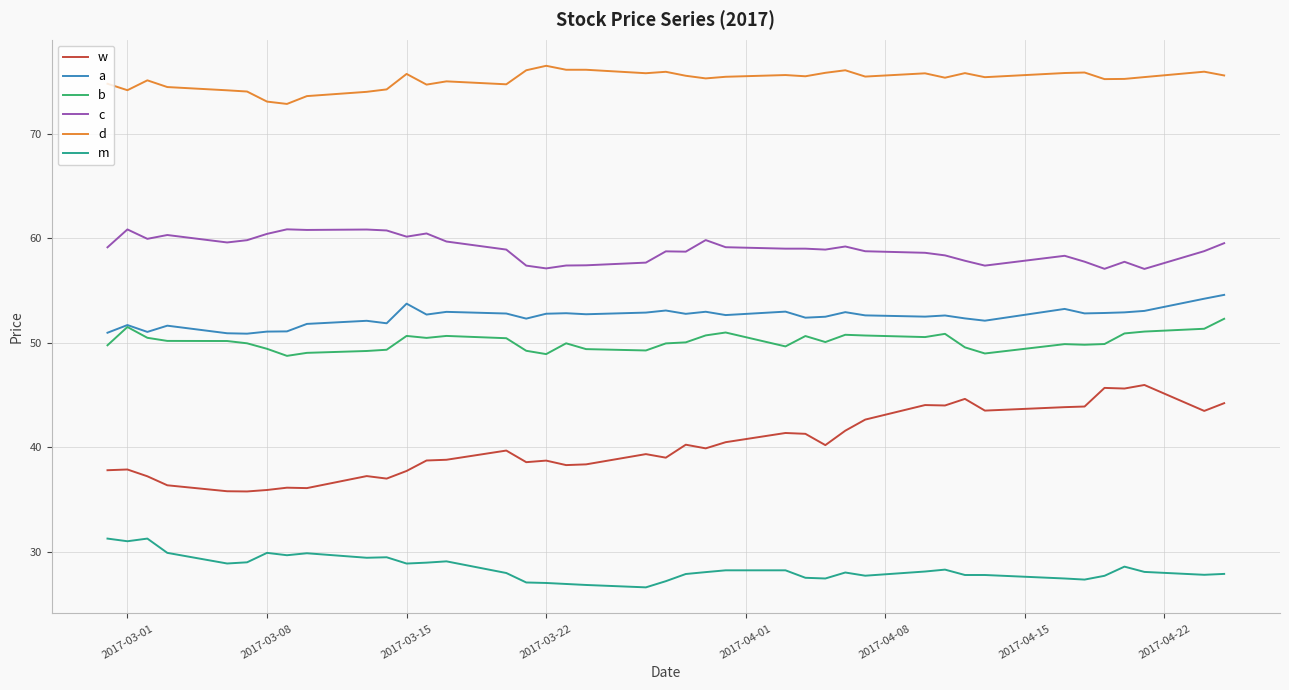

What is the maximum value shown in the chart?

76.5